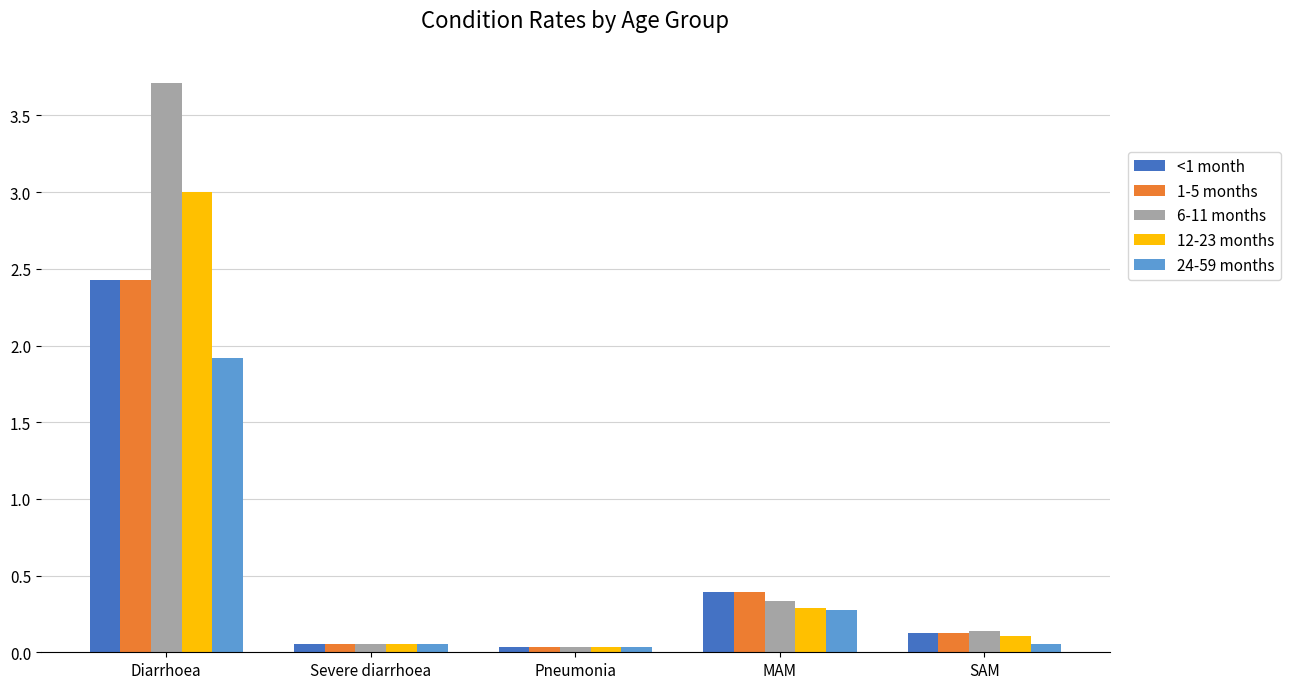

At which label does 6-11 months reach its peak?

Diarrhoea